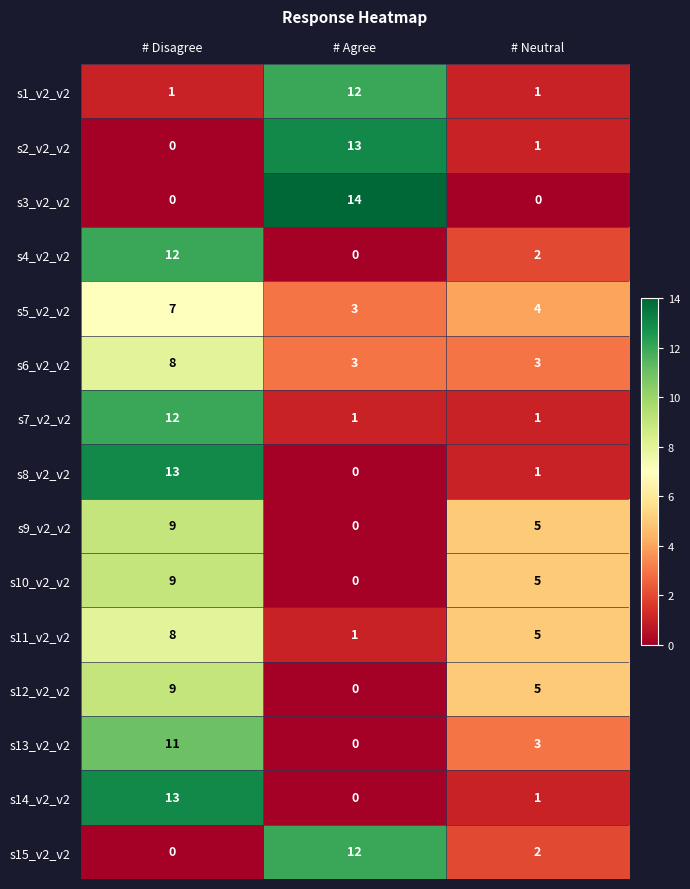

At which label is s8_v2_v2 closest to 6?

# Neutral